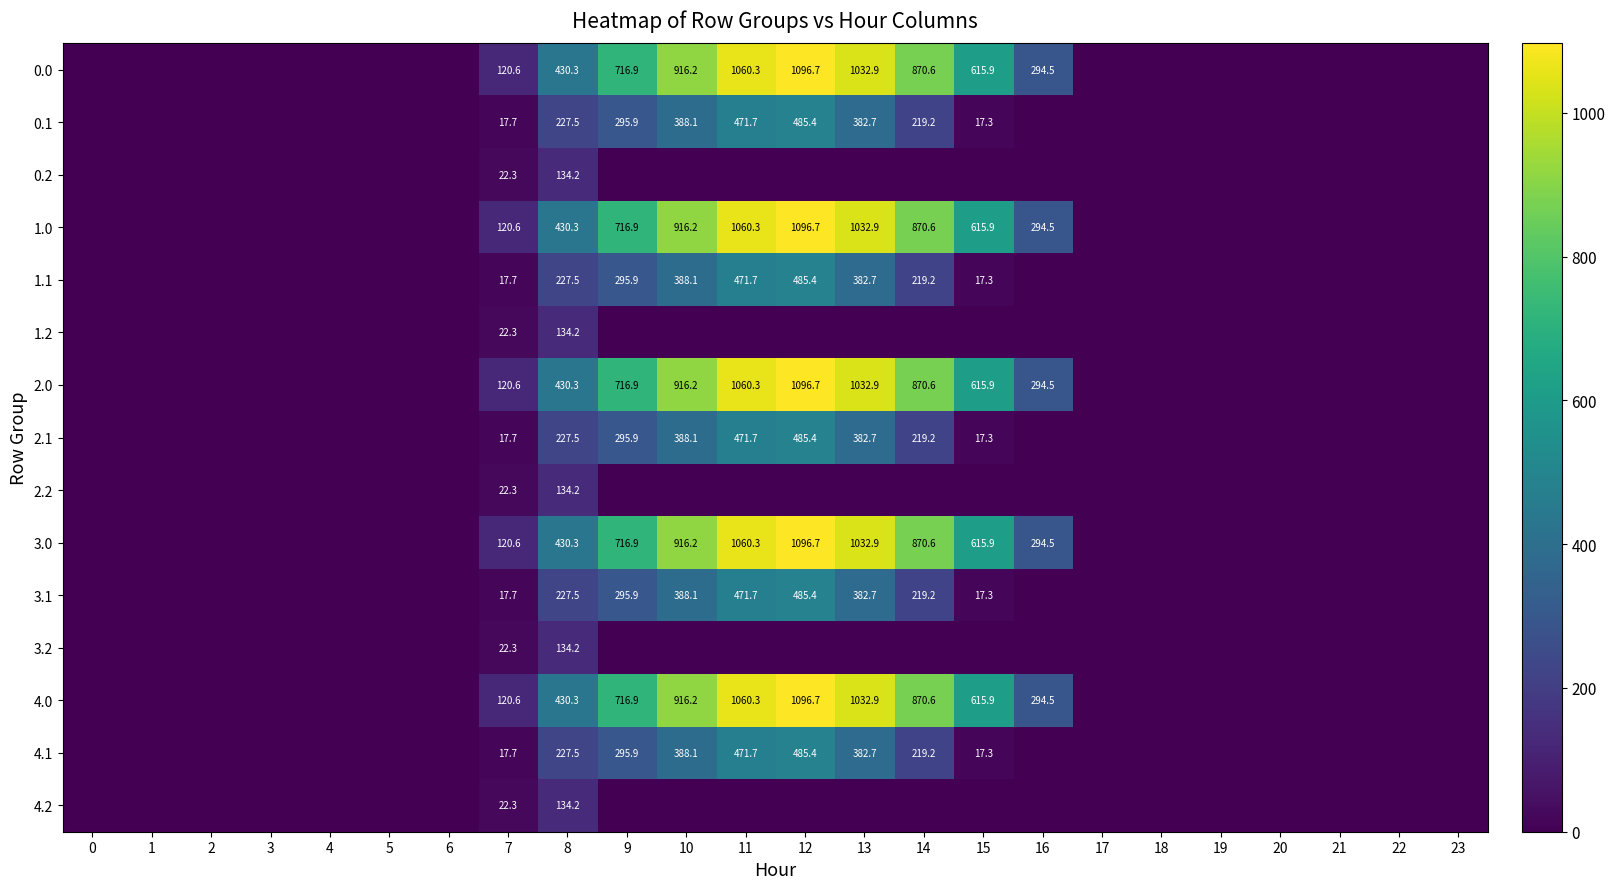

The 0.0 series shows 1096.7 at 12. True or false?

True